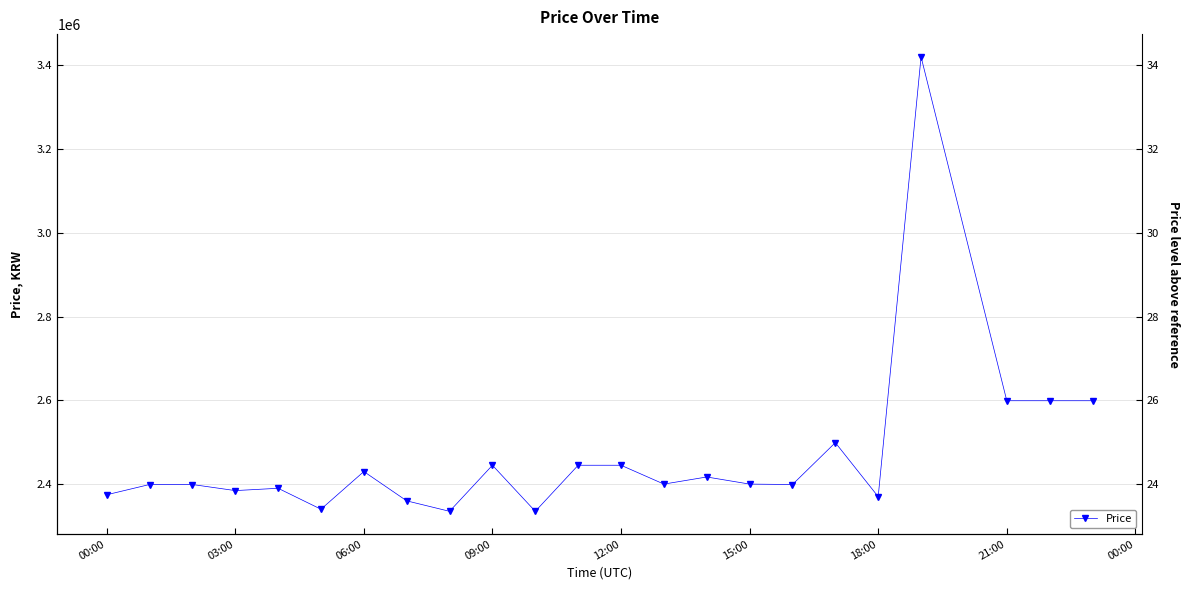

What is the ratio of the value at 18:00 to the value at 12:00?

1.0